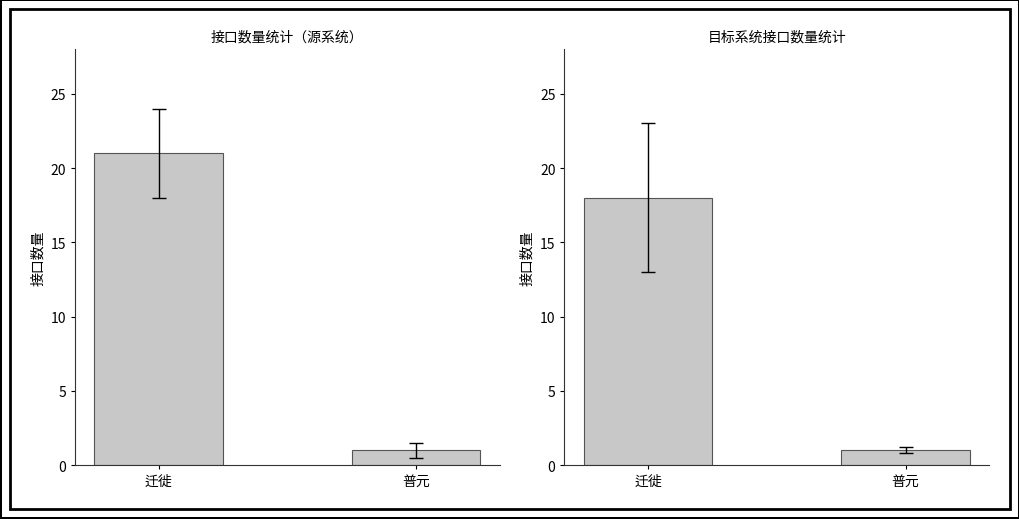

Does the chart contain any negative values?

No